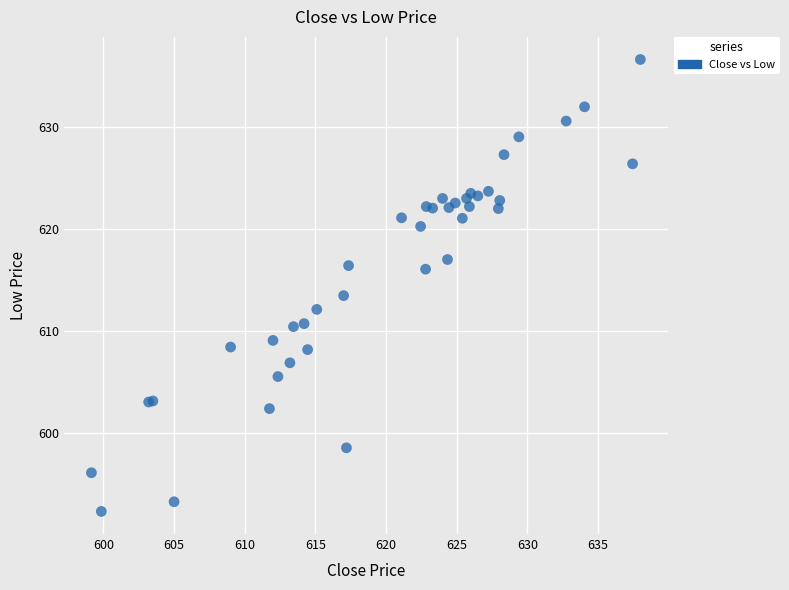

What Y value in the scatter plot is closest to 614?

613.5